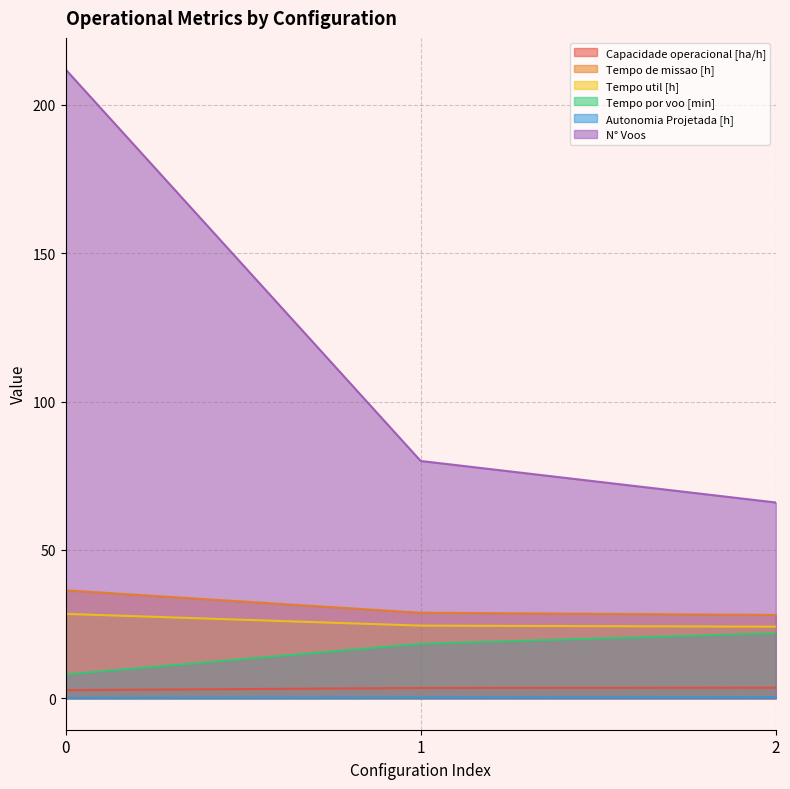

Which series has the largest total across all categories?

N° Voos